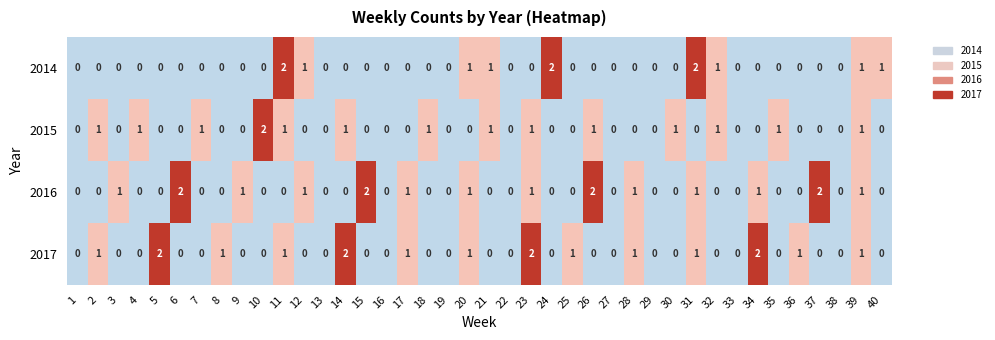

What is the sum of the 2017 values at 31 and 14?

3